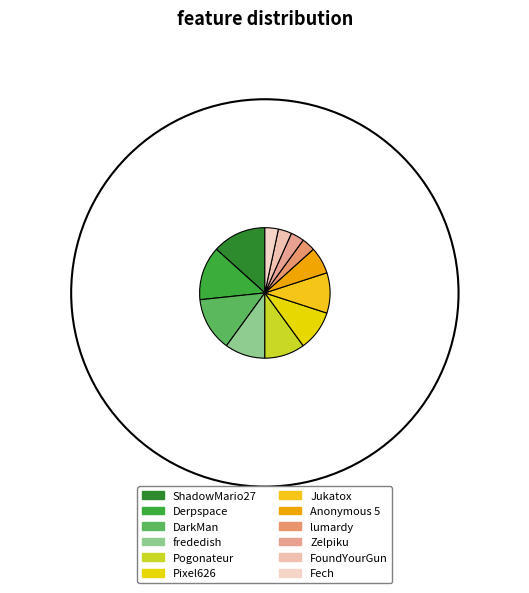

How many segments does this pie chart have?

12